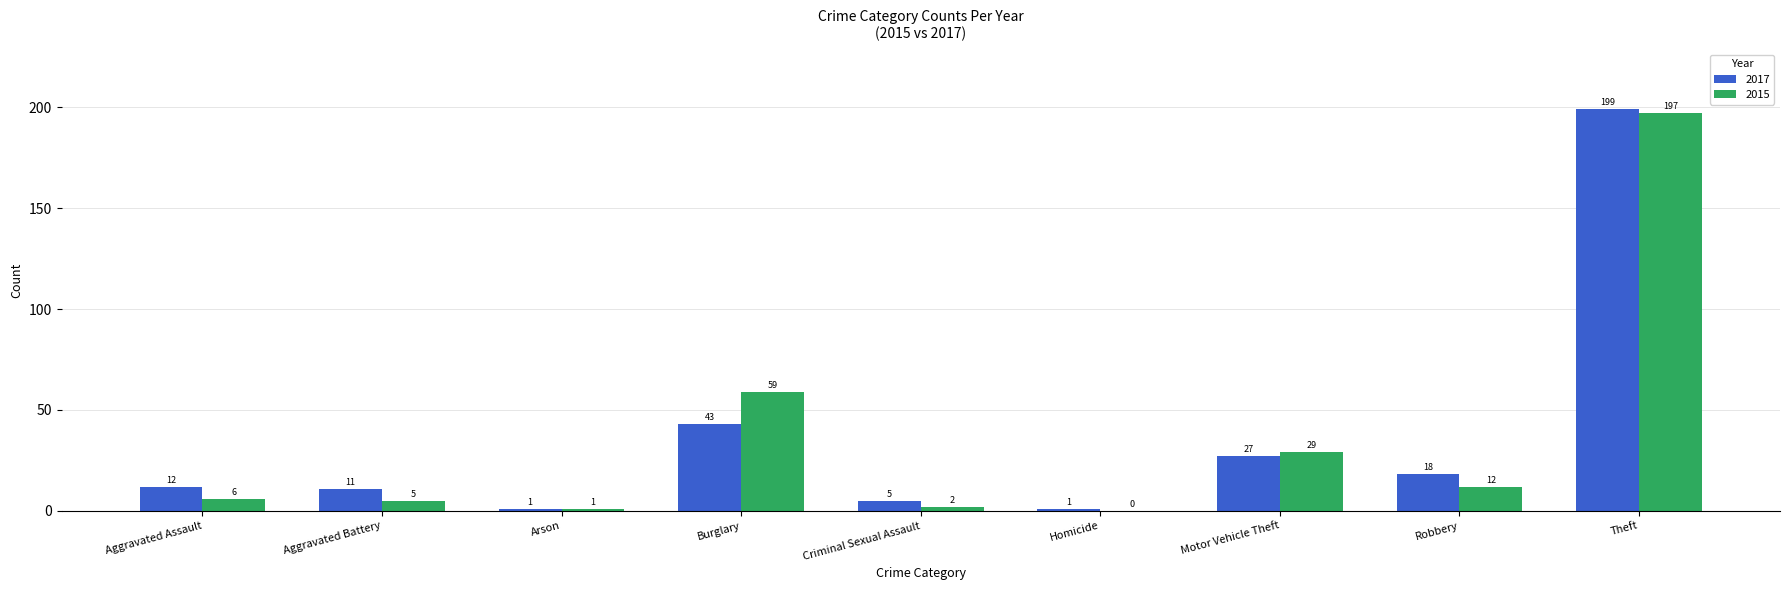

What is the sum of all 2017 values?

317